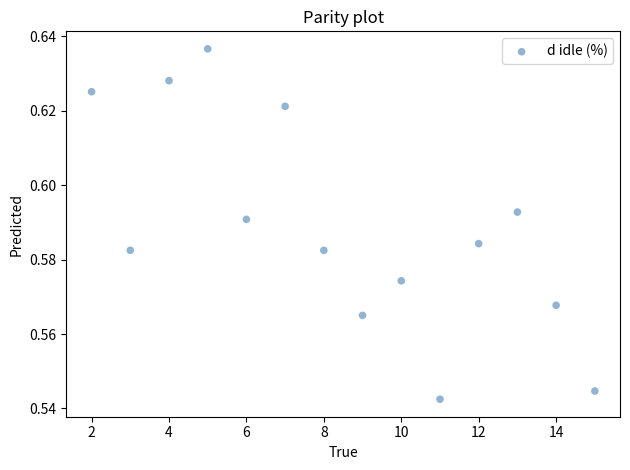

What is the range of X values (max minus min)?

13.0